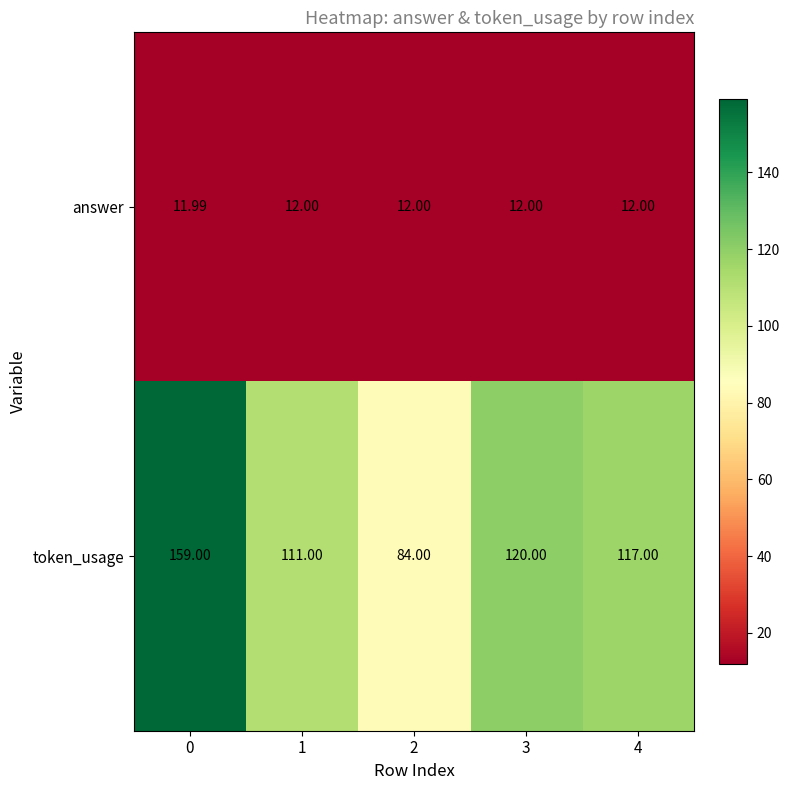

Rank the series at 0 from lowest to highest value.

answer, token_usage